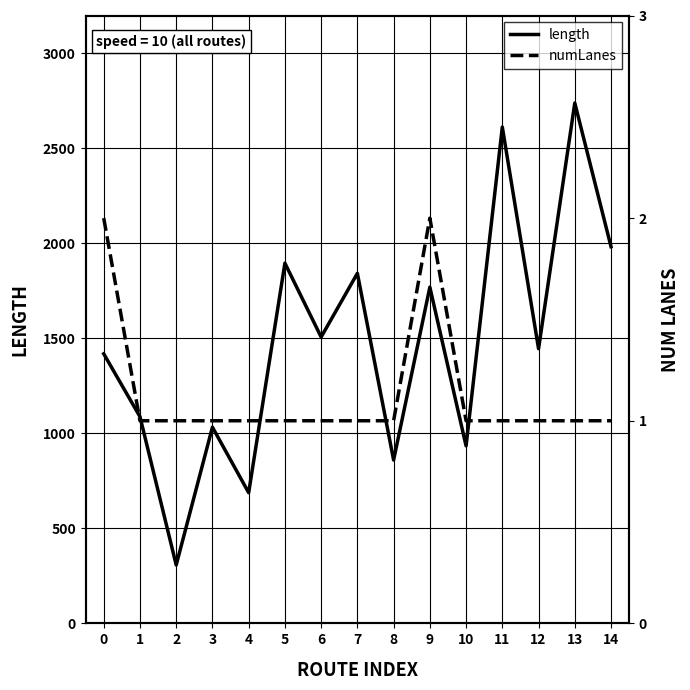

Which has a higher value, 11 or 14?

11